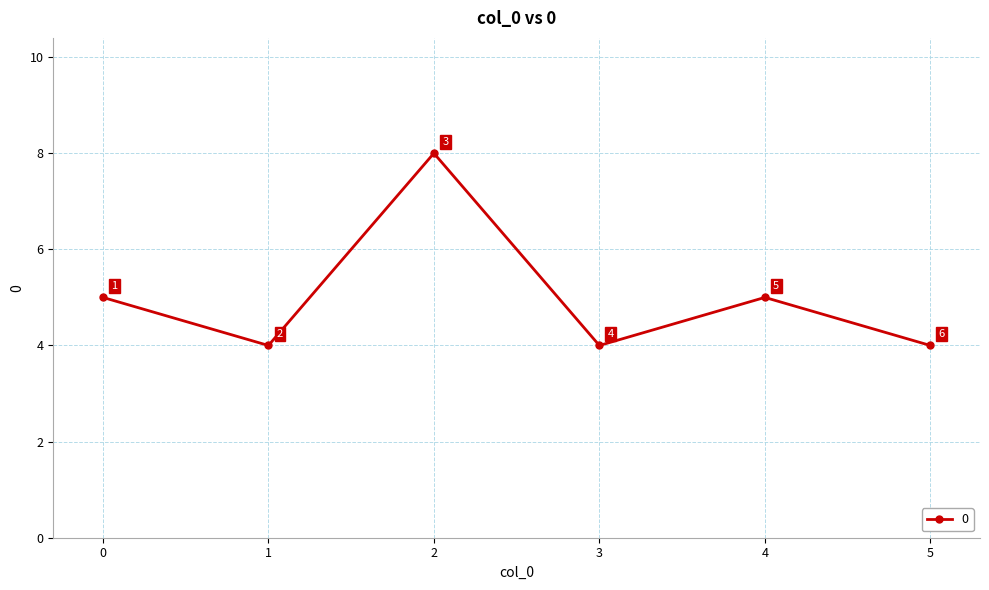

Reading left to right, list all the values displayed in this chart.

5	4	8	4	5	4